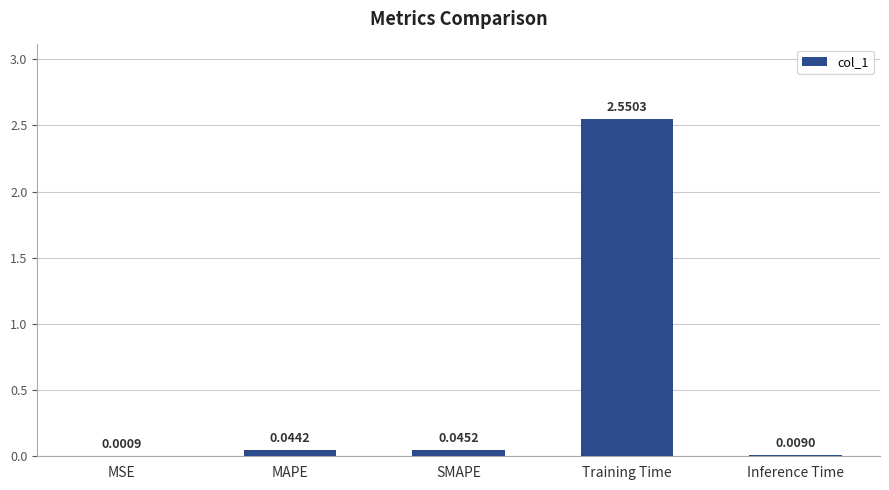

What is the change in value from MSE to Training Time?

+2.5